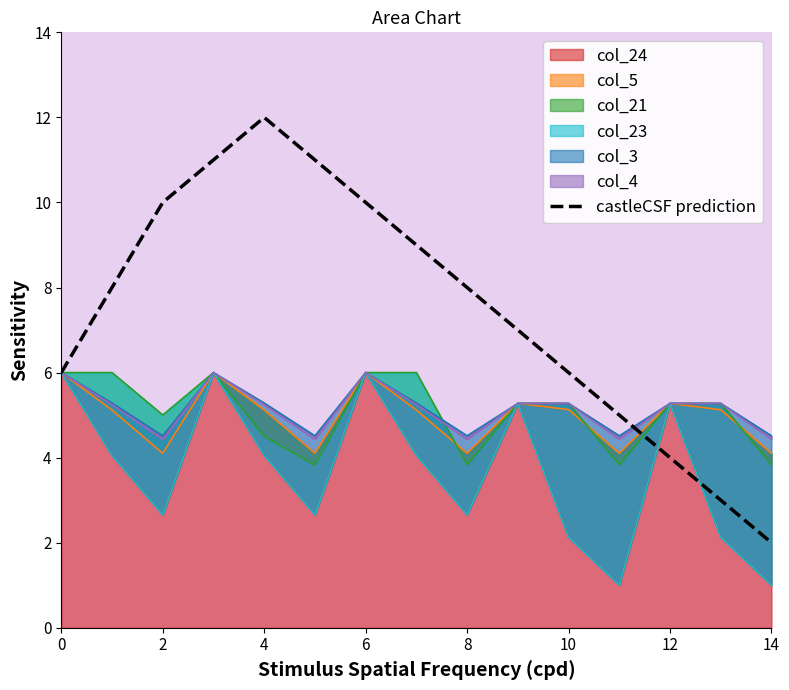

What is the sum of the values at 12 and 10?

16